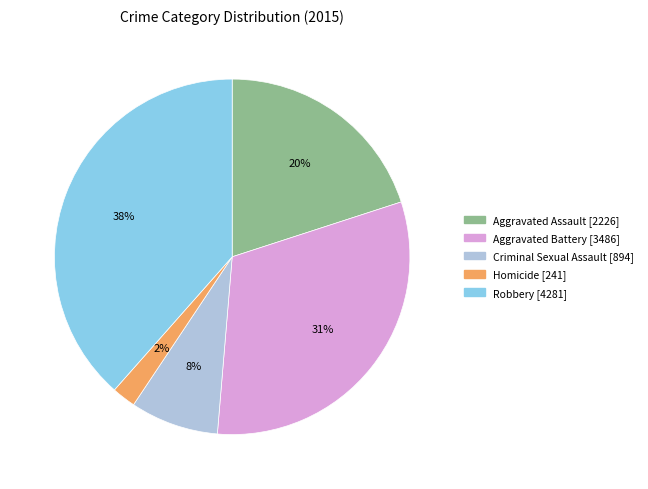

To the nearest percent, what is the average slice percentage?

20%